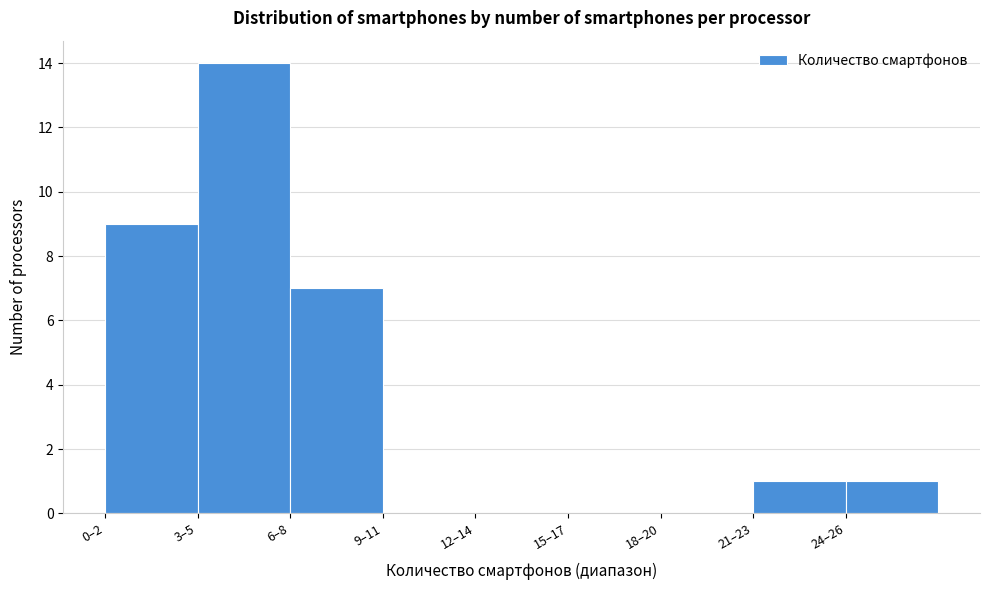

Reading right to left, transcribe all the data shown in this chart.

24–26=1	21–23=1	18–20=0	15–17=0	12–14=0	9–11=0	6–8=7	3–5=14	0–2=9